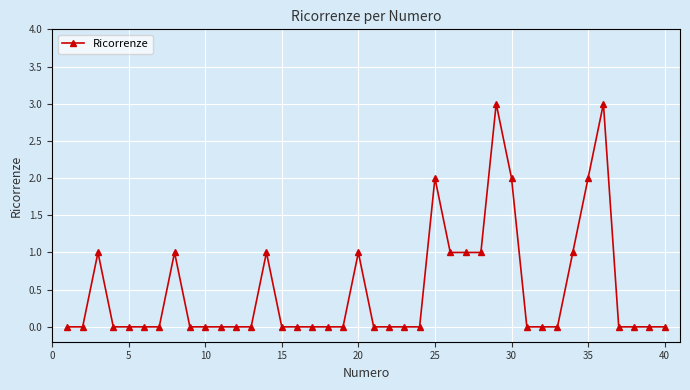

How many lines are shown in the chart?

1